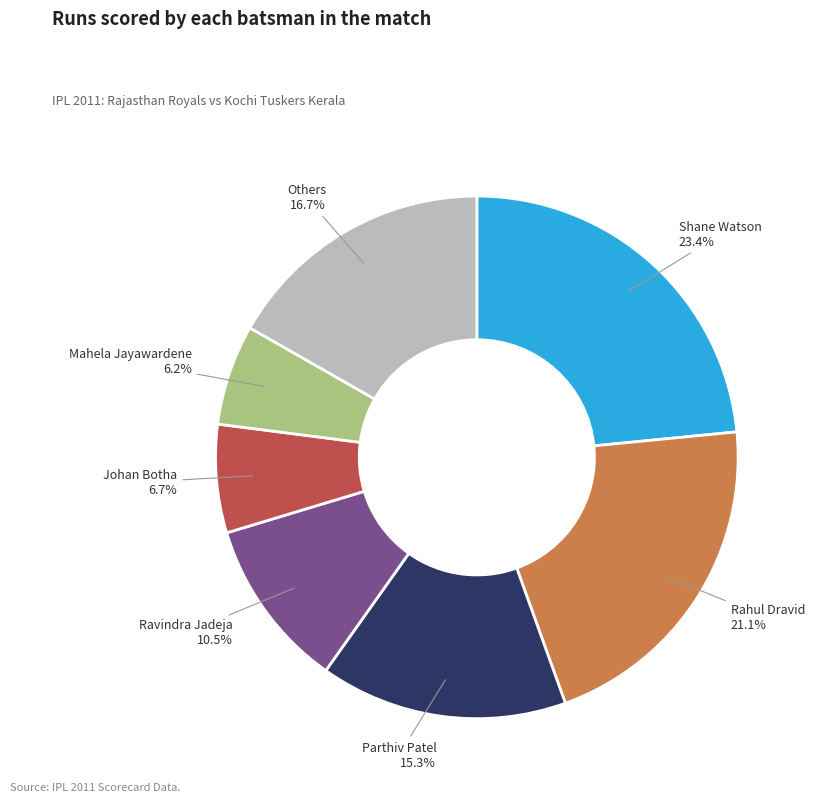

How many segments does this pie chart have?

7